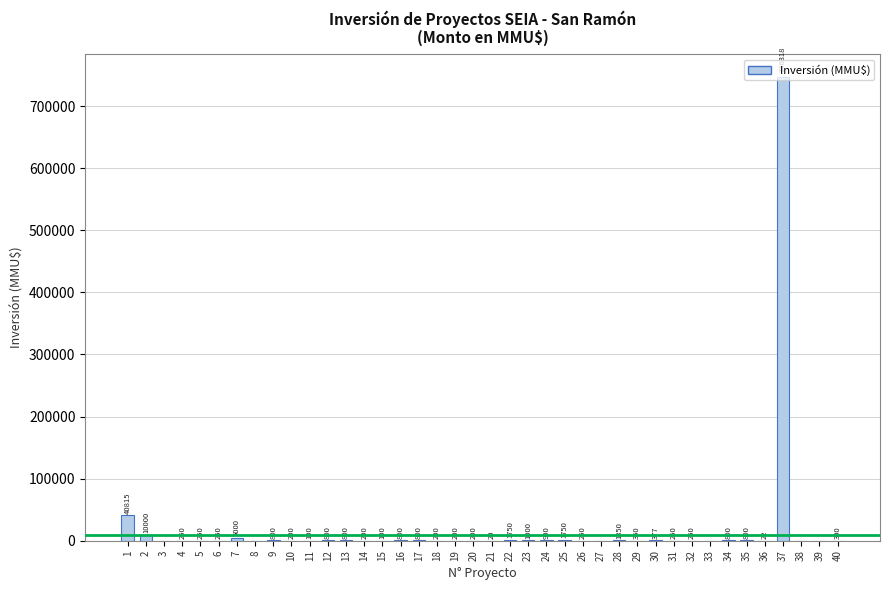

Between 33 and 15, which is larger?

15